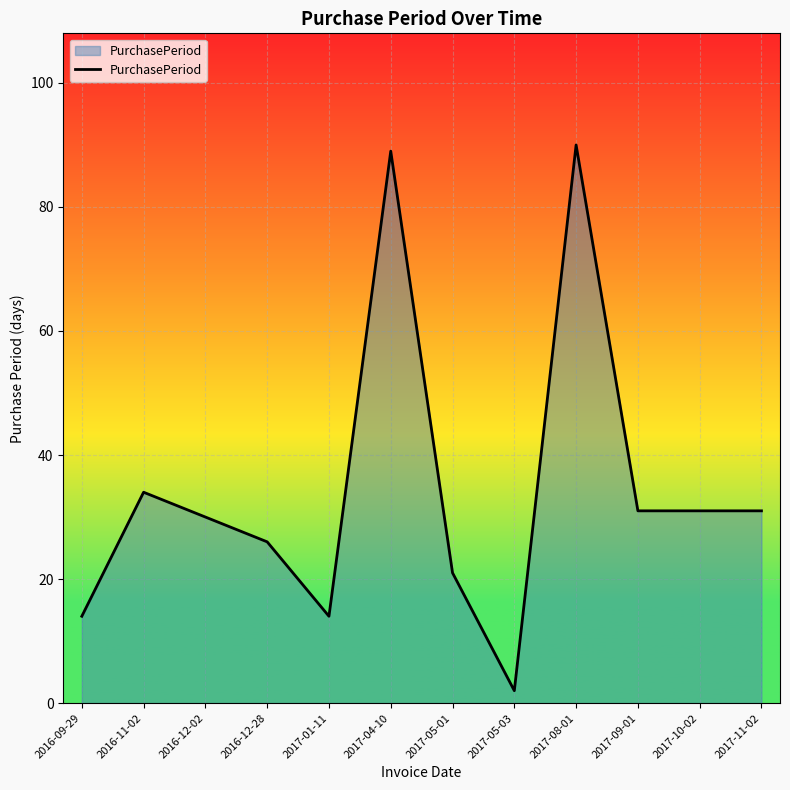

What is the sum of the values at 2017-10-02 and 2016-09-29?

45